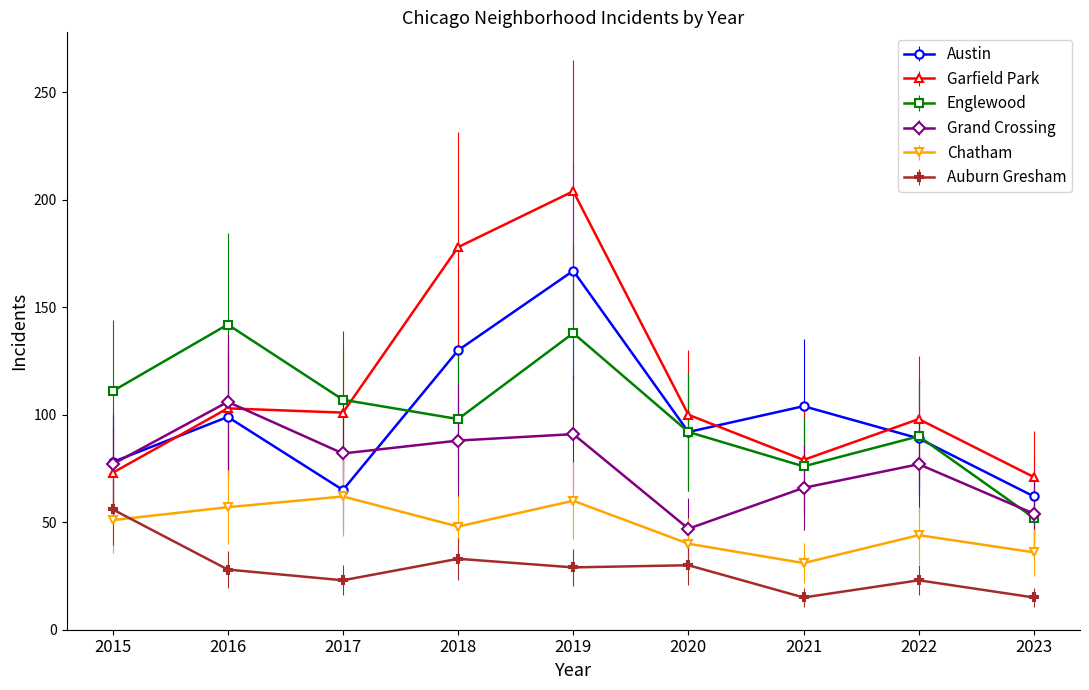

Does the chart display data point markers on the line(s)?

Yes